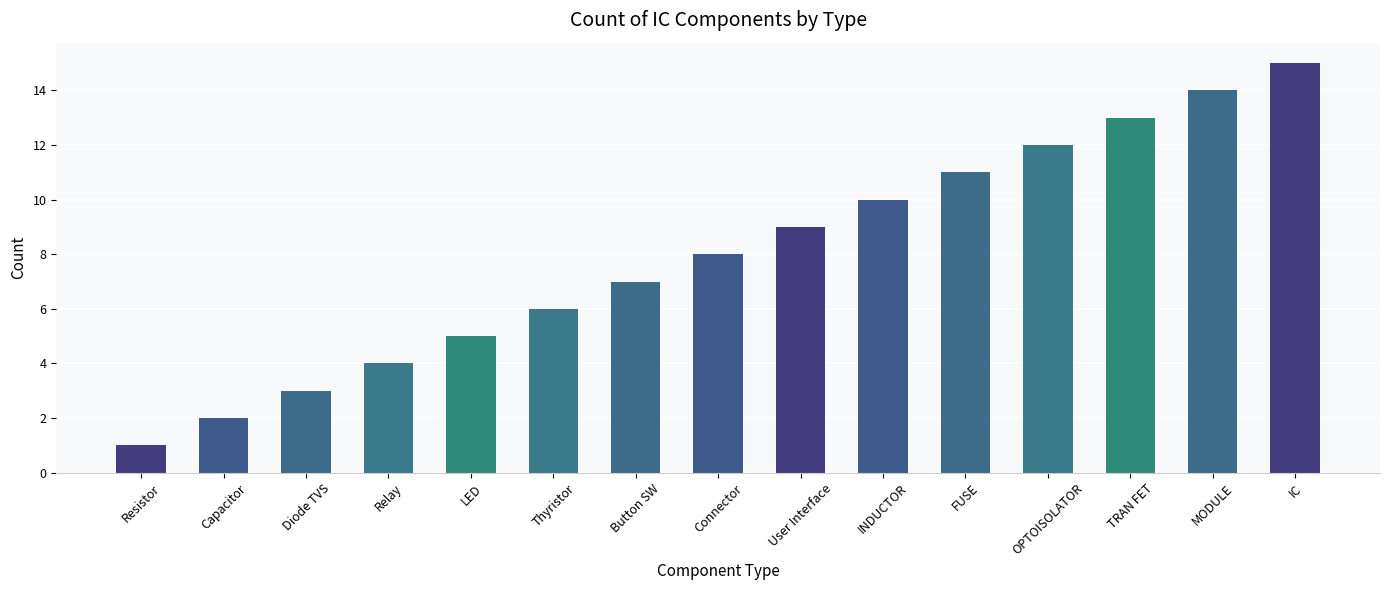

How many values are below 8?

7